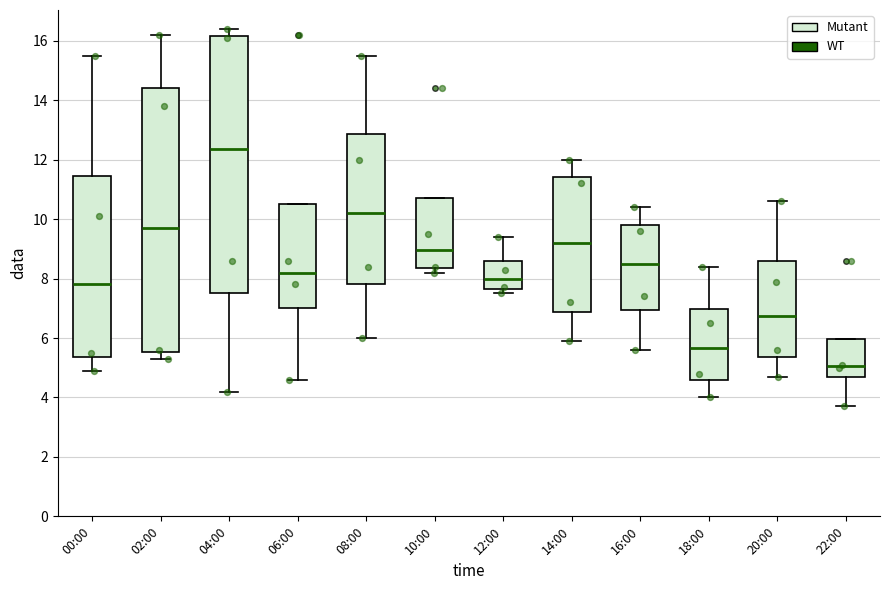

Reading left to right, read every box against the y-axis: the position of its median line, the range the box covers, and the ends of its whiskers. The values are not printed on the chart, so give them approximately, as read against the axis.

00:00: median 7.8, box 5.4 to 11.4, whiskers 5.0 to 15.6
02:00: median 9.8, box 5.6 to 14.4, whiskers 5.4 to 16.2
04:00: median 12.4, box 7.6 to 16.2, whiskers 4.2 to 16.4
06:00: median 8.2, box 7.0 to 10.6, whiskers 4.6 to 10.6
08:00: median 10.2, box 7.8 to 12.8, whiskers 6.0 to 15.6
10:00: median 9.0, box 8.4 to 10.8, whiskers 8.2 to 10.8
12:00: median 8.0, box 7.6 to 8.6, whiskers 7.6 (just below the box's lower edge) to 9.4
14:00: median 9.2, box 6.8 to 11.4, whiskers 6.0 to 12.0
16:00: median 8.6, box 7.0 to 9.8, whiskers 5.6 to 10.4
18:00: median 5.6, box 4.6 to 7.0, whiskers 4.0 to 8.4
20:00: median 6.8, box 5.4 to 8.6, whiskers 4.8 to 10.6
22:00: median 5.0, box 4.6 to 6.0, whiskers 3.8 to 6.0